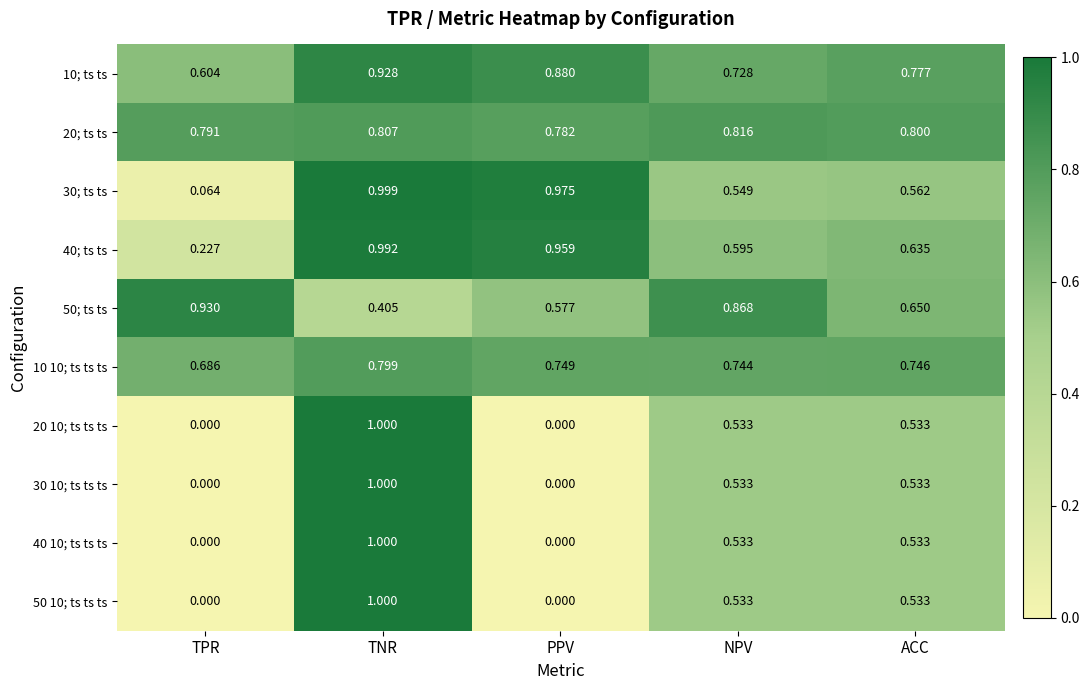

At which label is 20; ts ts closest to 0?

PPV